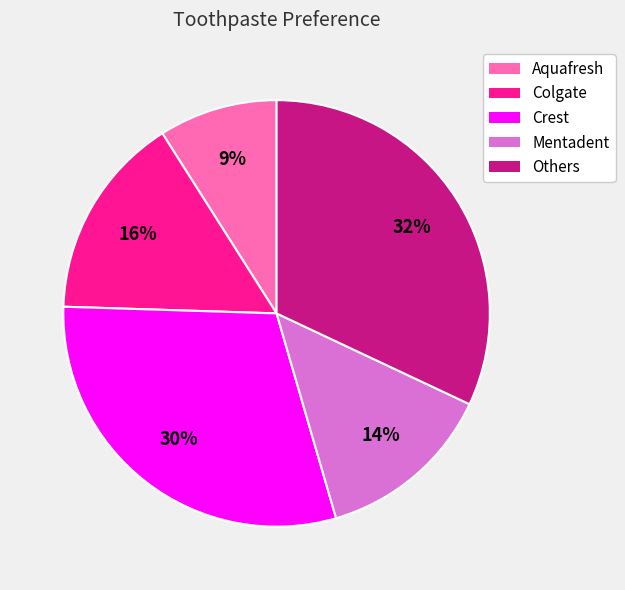

Does Others account for over 50% of the chart?

No